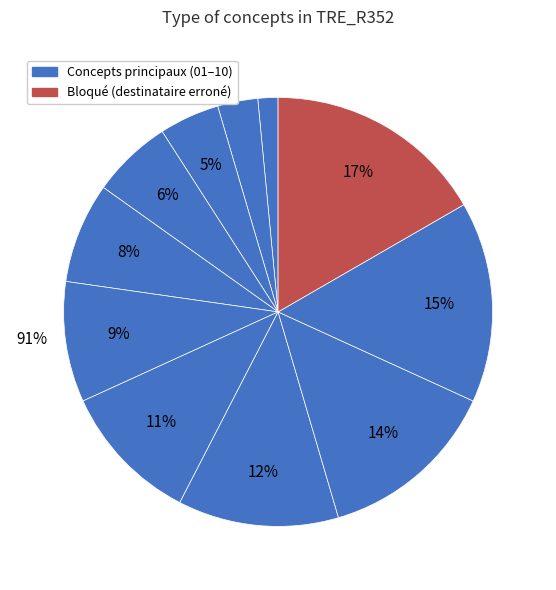

To the nearest percent, what is the difference between the largest and smallest slice percentages?

15%